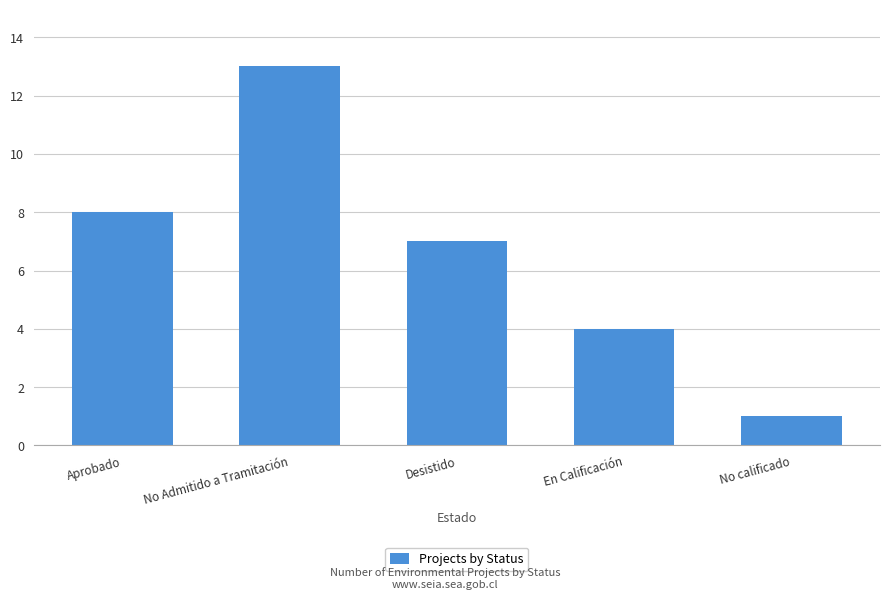

Which has a higher value, Aprobado or No Admitido a Tramitación?

No Admitido a Tramitación